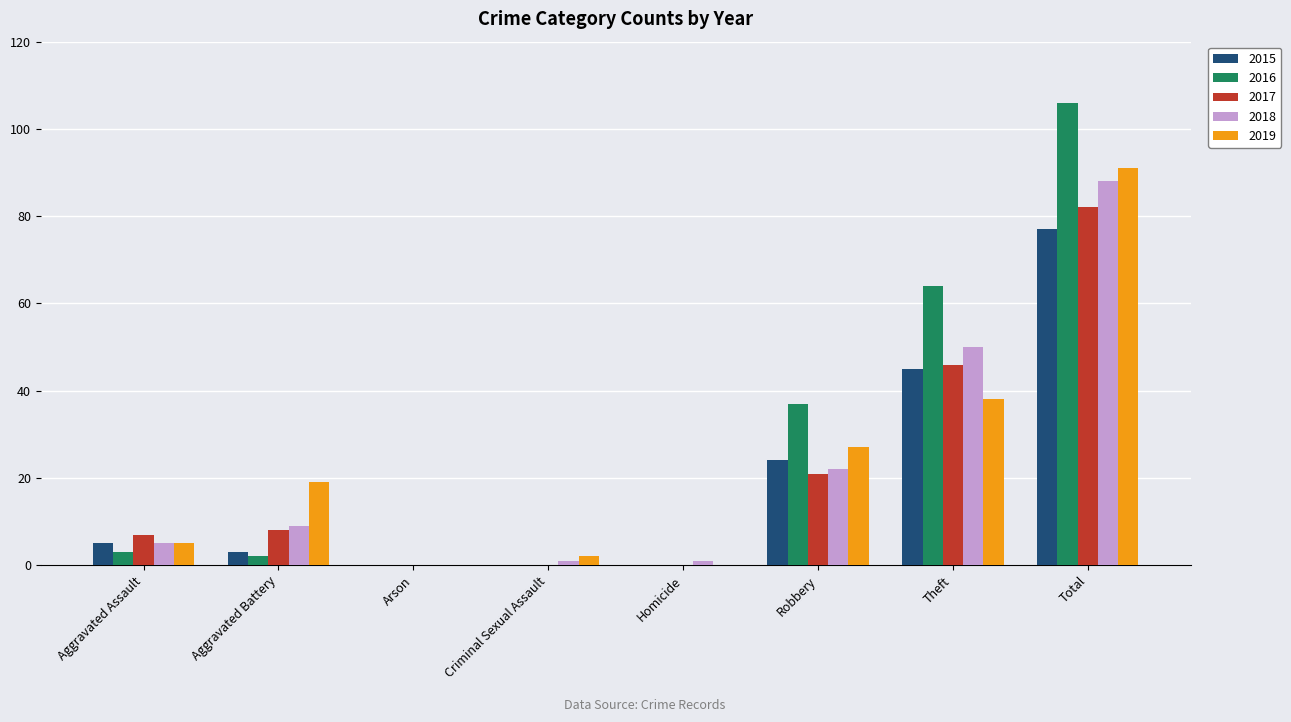

What is the sum of all 2017 values?

164